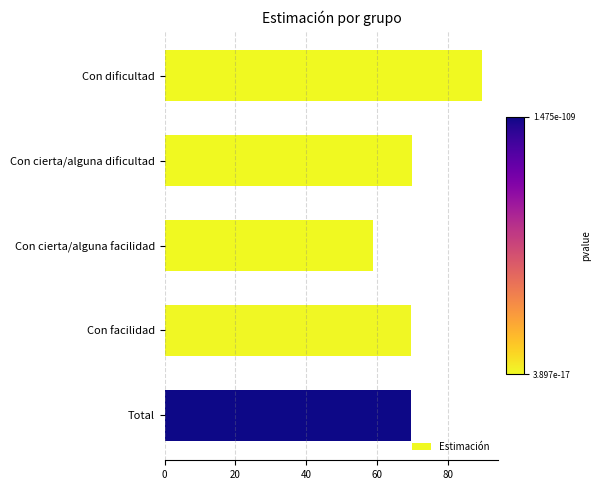

Approximately how many times larger is the value at Con dificultad compared to Total?

1.3